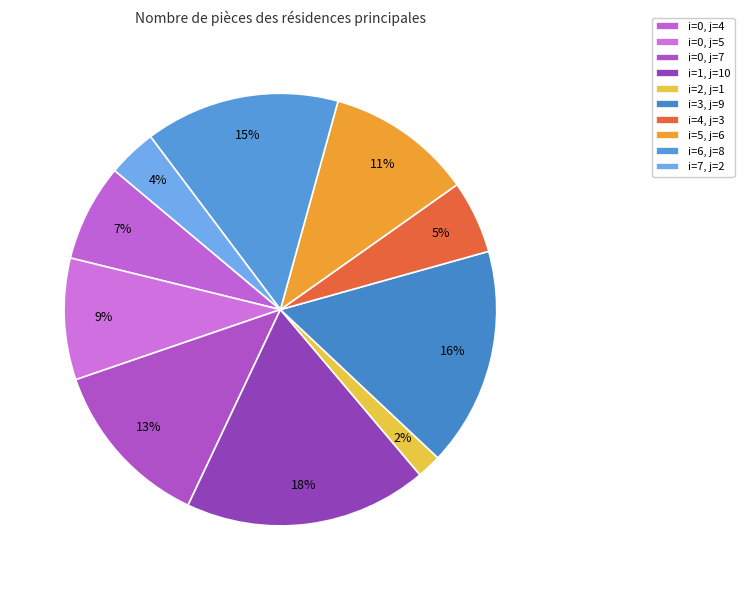

Rank the categories by value from highest to lowest.

i=1, j=10, i=3, j=9, i=6, j=8, i=0, j=7, i=5, j=6, i=0, j=5, i=0, j=4, i=4, j=3, i=7, j=2, i=2, j=1